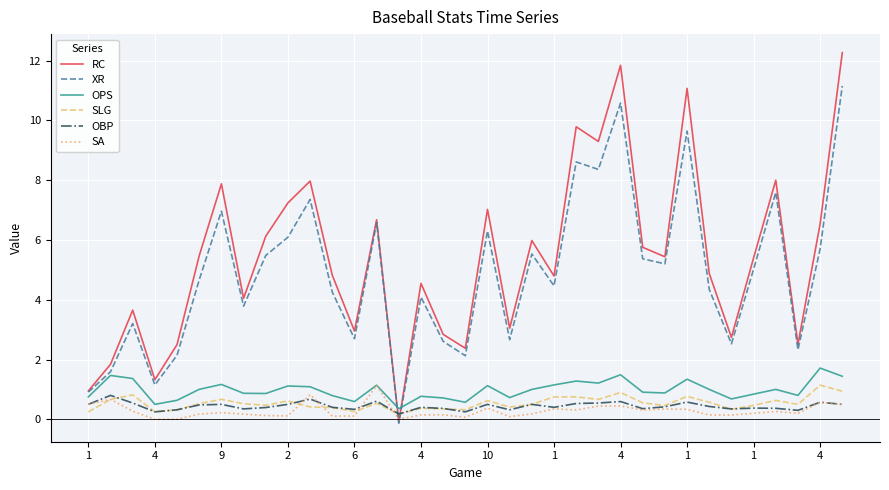

Count the number of categories in the chart.

35